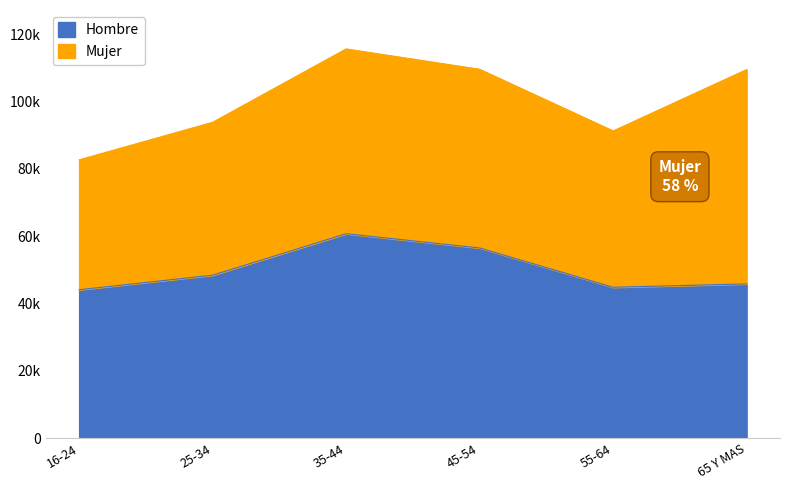

What value does the data have at 35-44, to the nearest 50?

60750